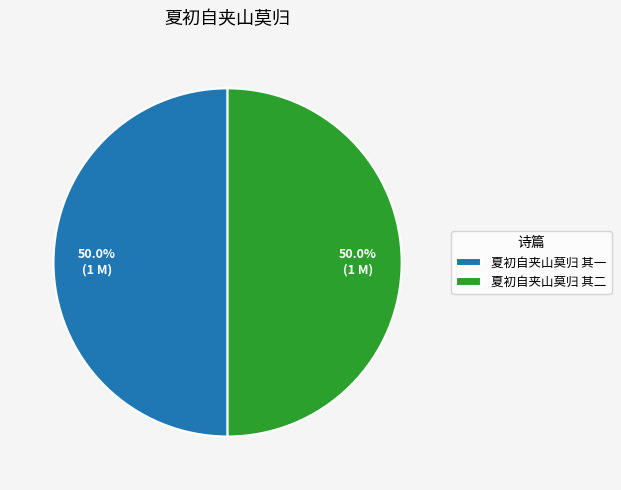

How many segments does this pie chart have?

2